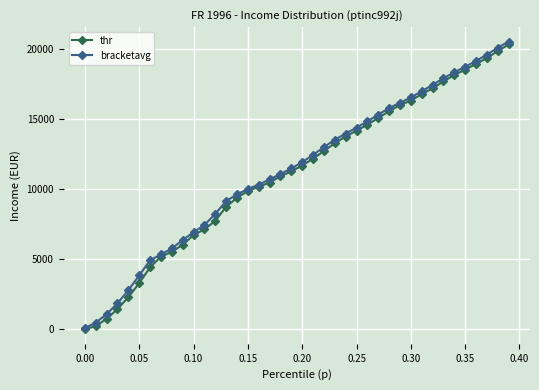

What is the greatest value displayed?

20506.8